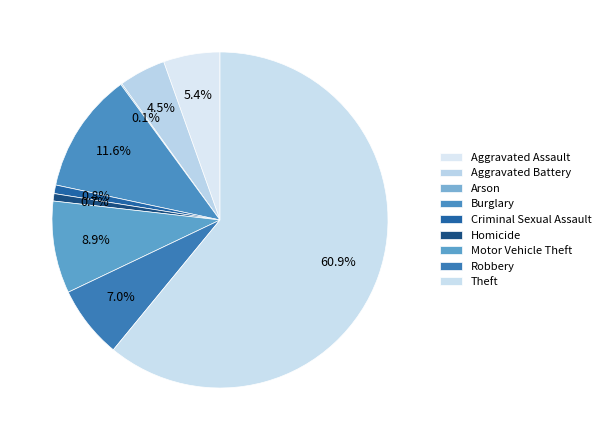

Do Aggravated Assault and Burglary together represent more than half of the pie?

No